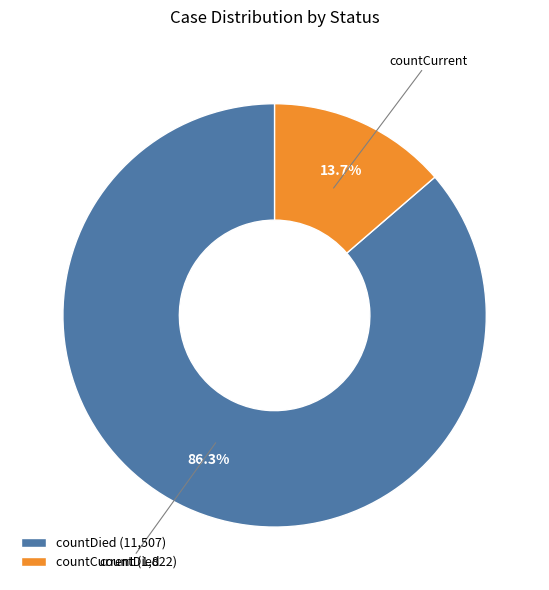

Rank the categories by value from lowest to highest.

countCurrent, countDied